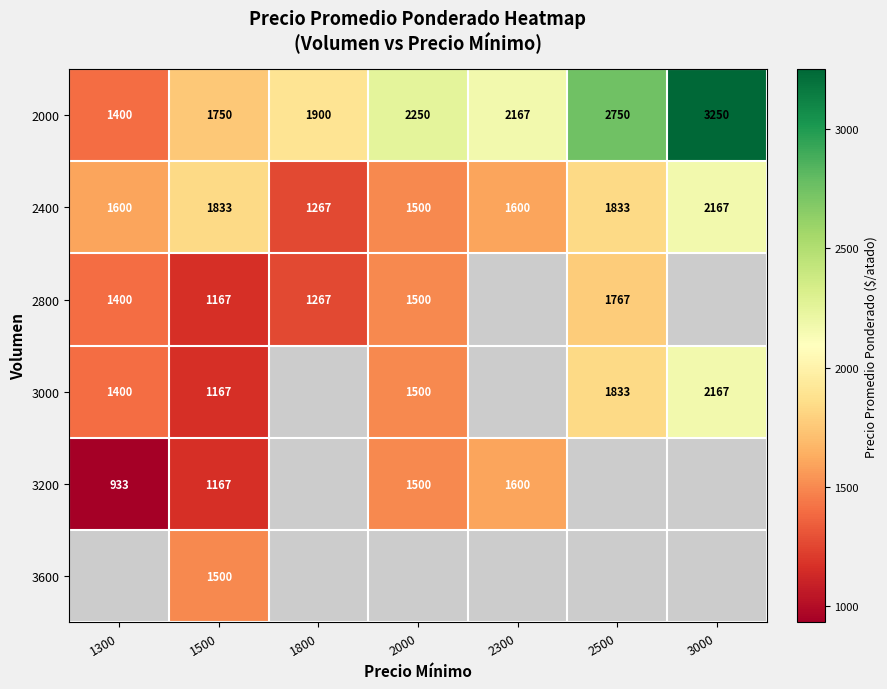

What is the lowest value of the 2400 series?

1267